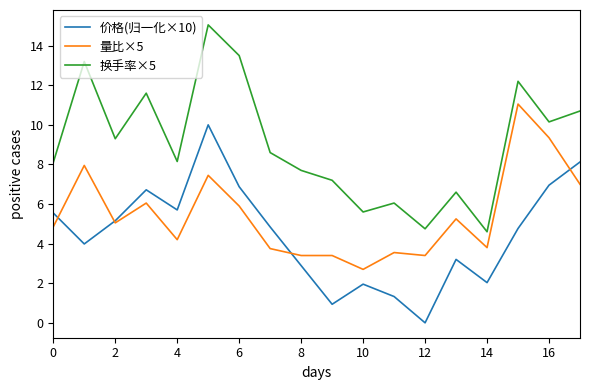

What is the lowest value of the 量比×5 series?

2.7